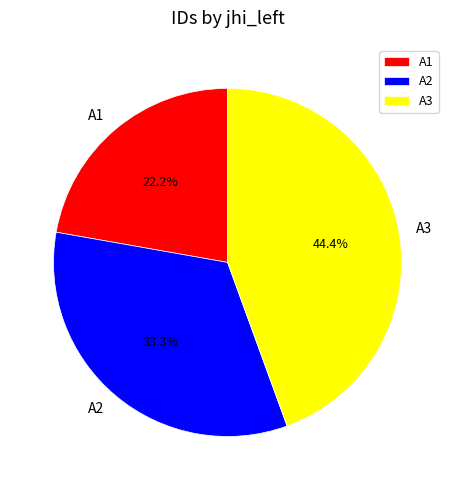

What percentage is NOT represented by A3?

55.6%